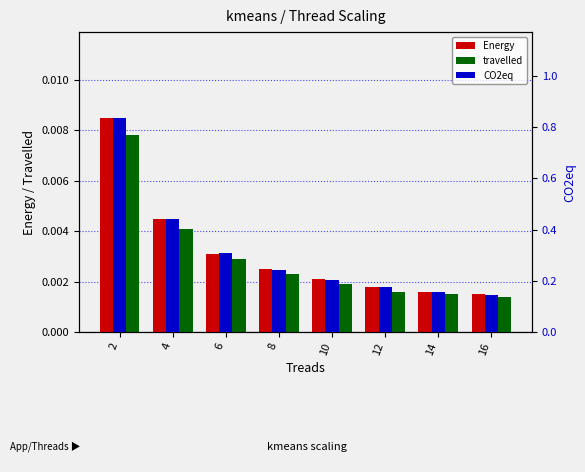

Reading left to right, what are all the values shown in this chart?

Energy: 2=0.0	4=0.0	6=0.0	8=0.0	10=0.0	12=0.0	14=0.0	16=0.0
travelled: 2=0.0	4=0.0	6=0.0	8=0.0	10=0.0	12=0.0	14=0.0	16=0.0
CO2eq: 2=0.8	4=0.4	6=0.3	8=0.2	10=0.2	12=0.2	14=0.2	16=0.1